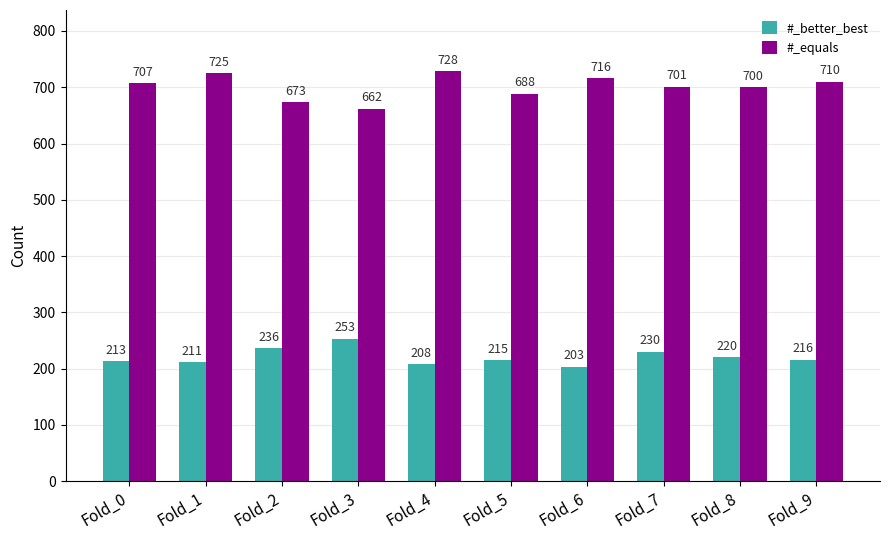

Is the value of #_better_best at Fold_3 greater than the value of #_equals at Fold_7?

No